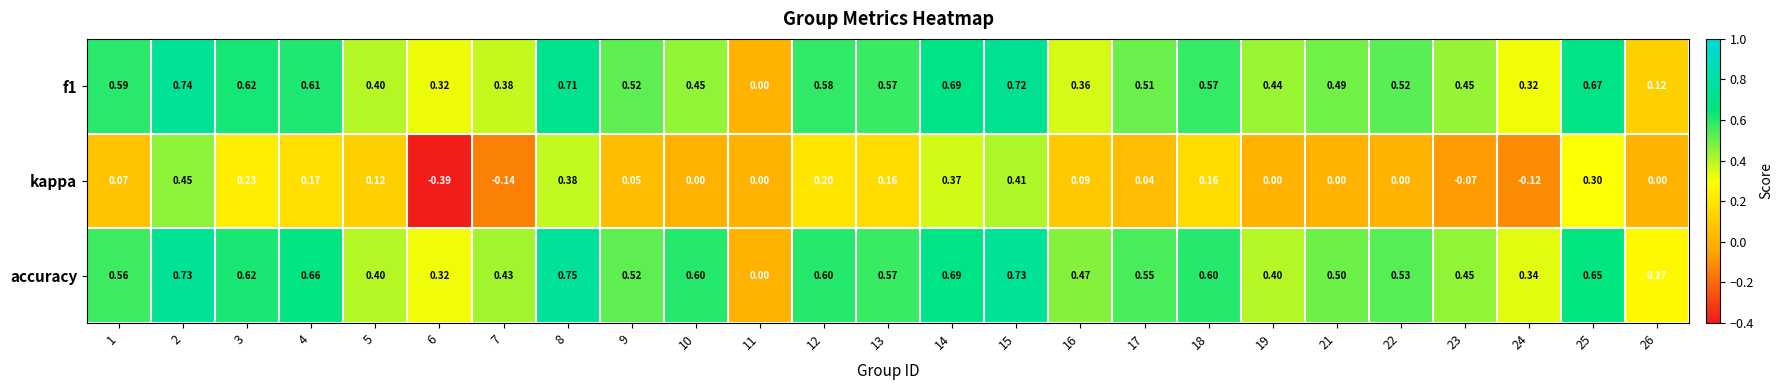

Which series has the widest spread of values?

kappa